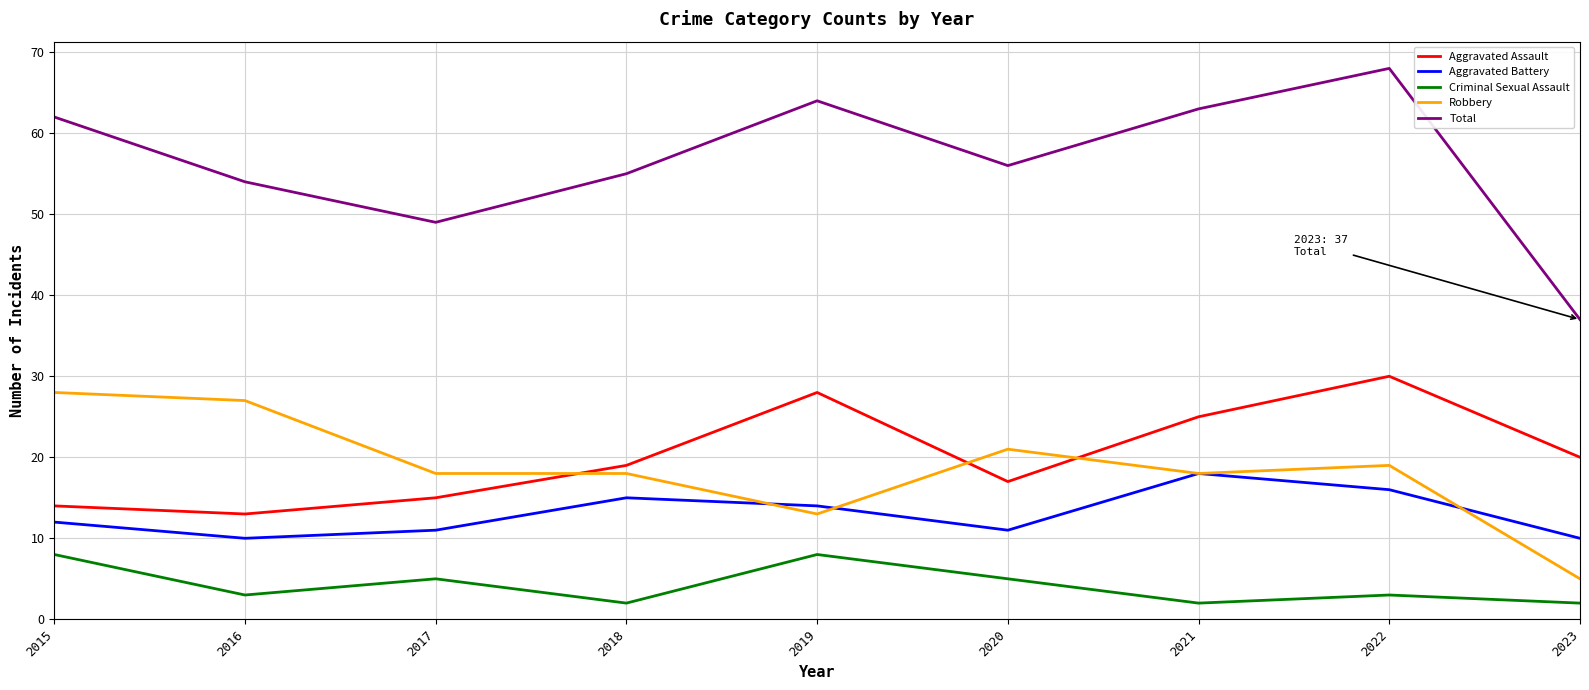

What are all the series names shown in the legend?

Aggravated Assault, Aggravated Battery, Criminal Sexual Assault, Robbery, Total